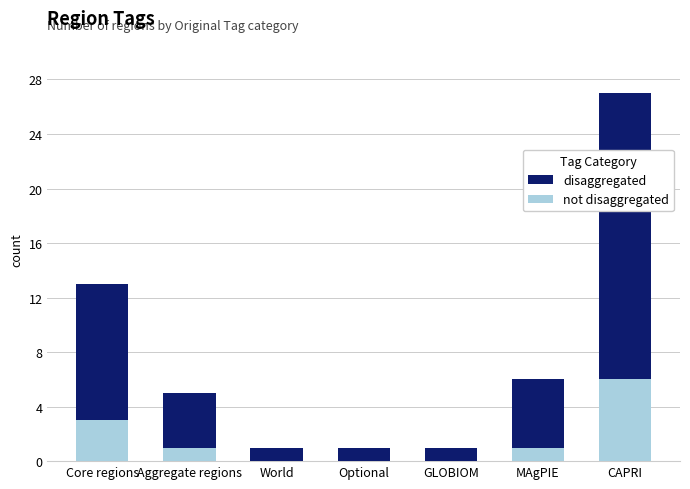

The disaggregated series shows 6 at MAgPIE. True or false?

True